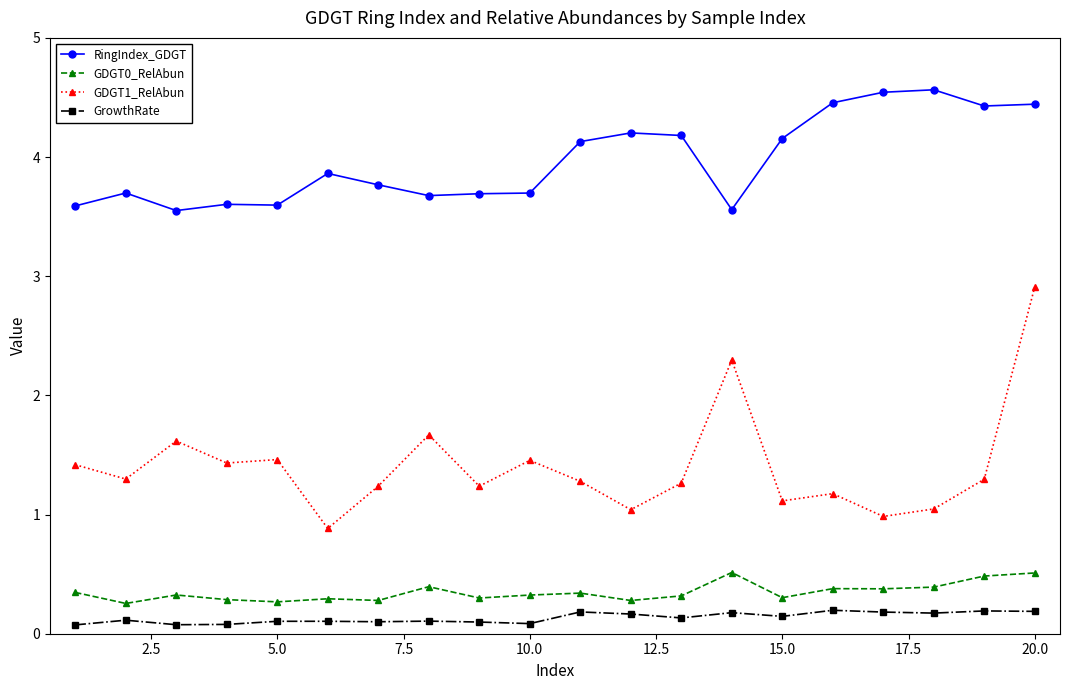

True or false: GDGT1_RelAbun has more than 1 points higher than both neighbors.

True